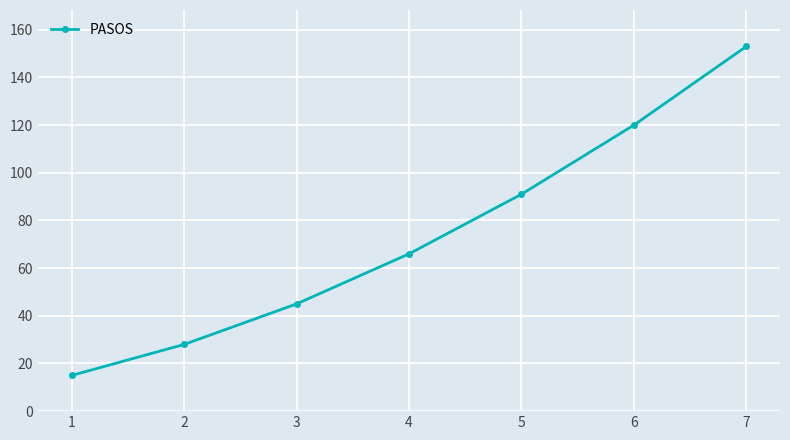

Between 4 and 7, which is larger?

7